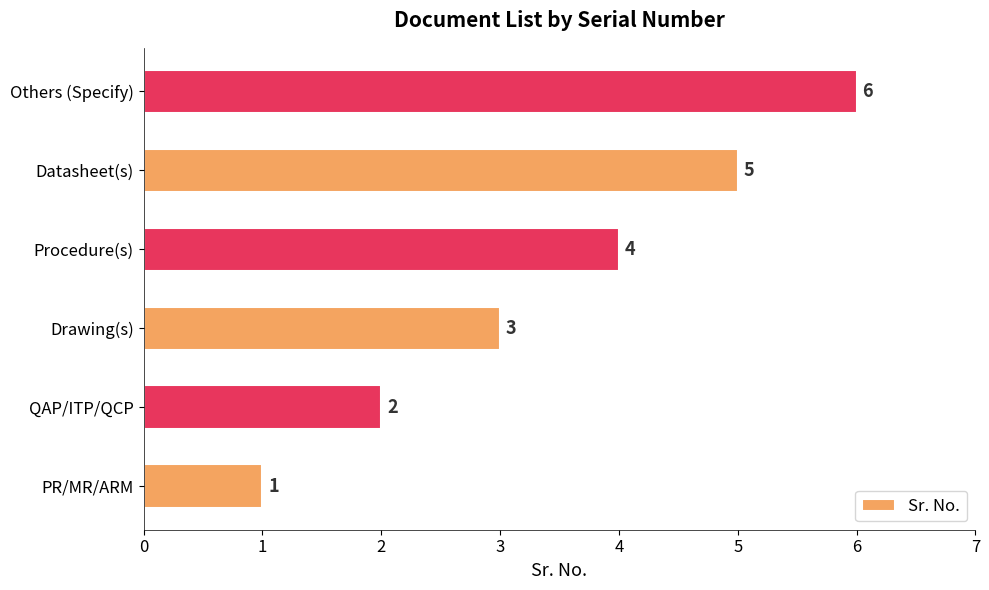

At which category does the chart reach its minimum across all series?

PR/MR/ARM